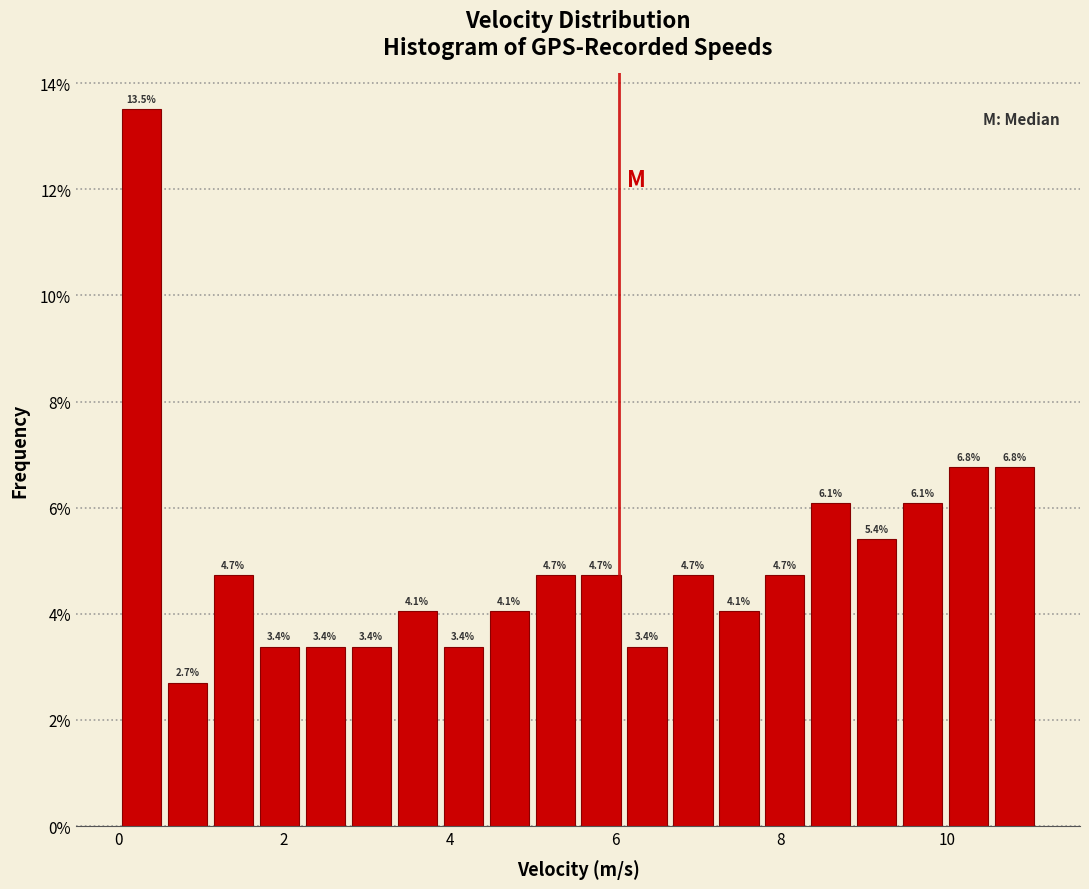

Around what value on the x-axis is the tallest bar? Give the approximate position of its centre, as read against the axis.

0.2